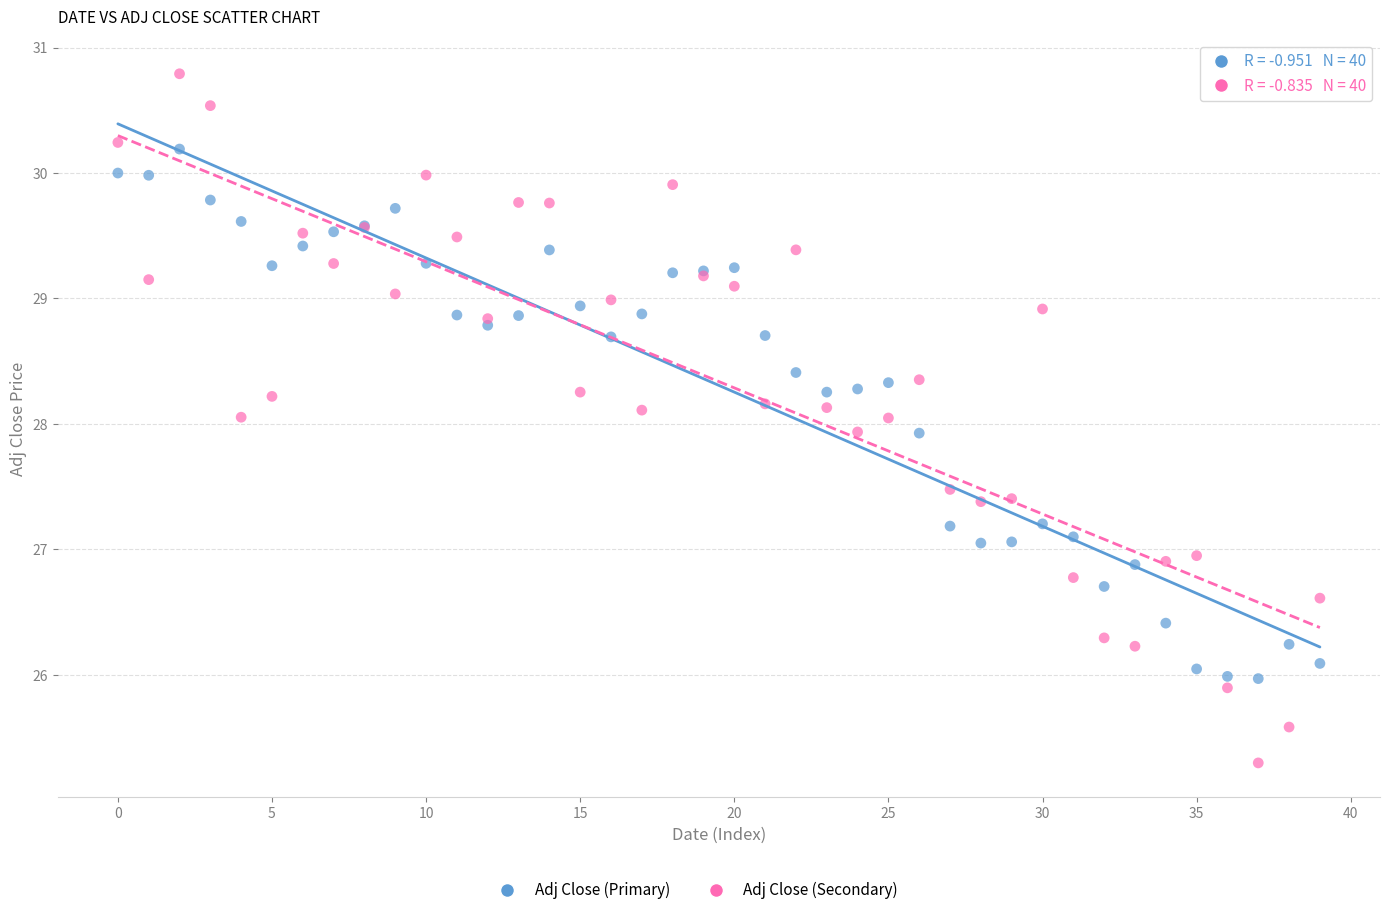

Which series reaches the maximum Y coordinate?

Adj Close (Secondary)